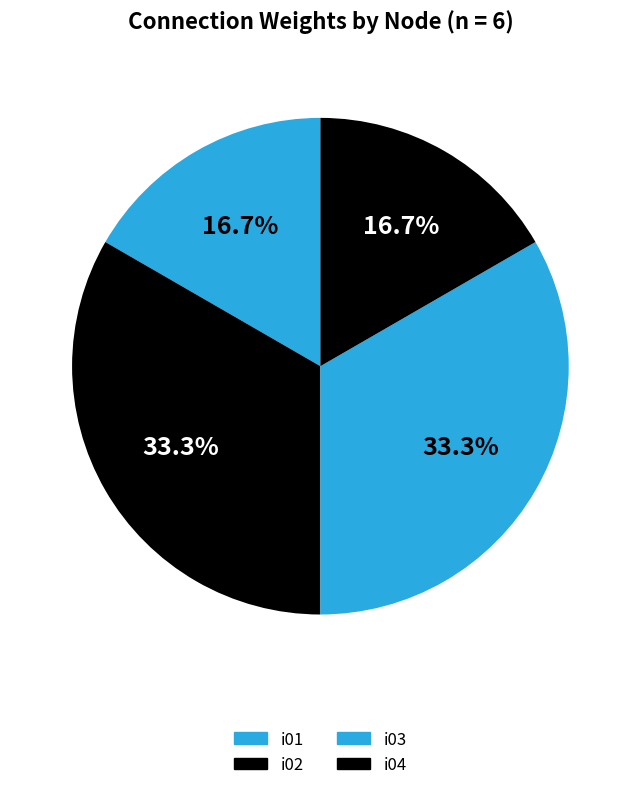

How many segments does this pie chart have?

4